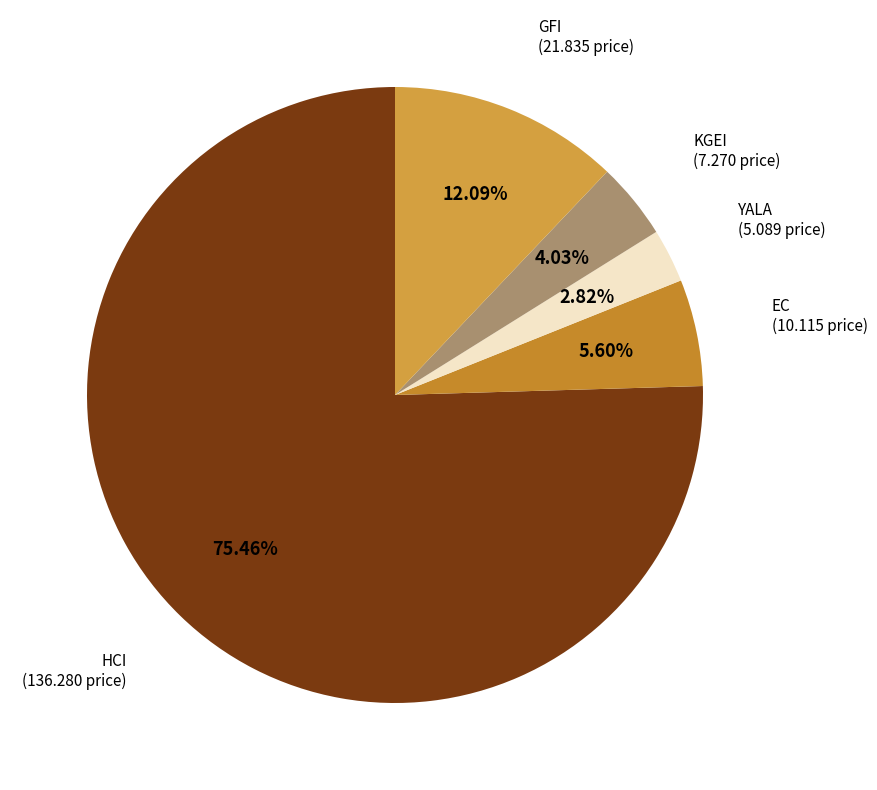

The YALA slice represents 13% of the pie. True or false?

False